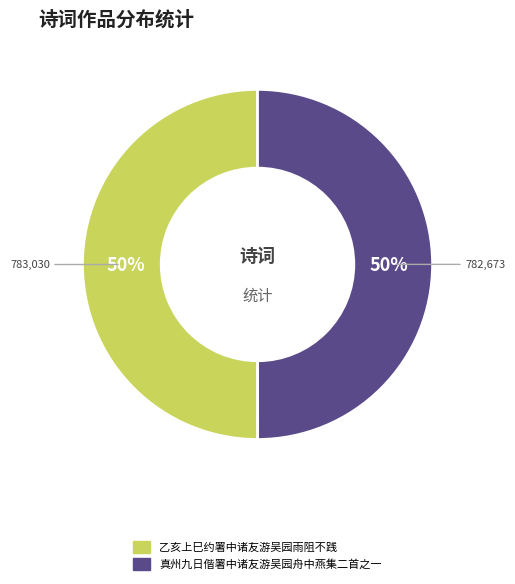

How many slices are in this pie chart?

2